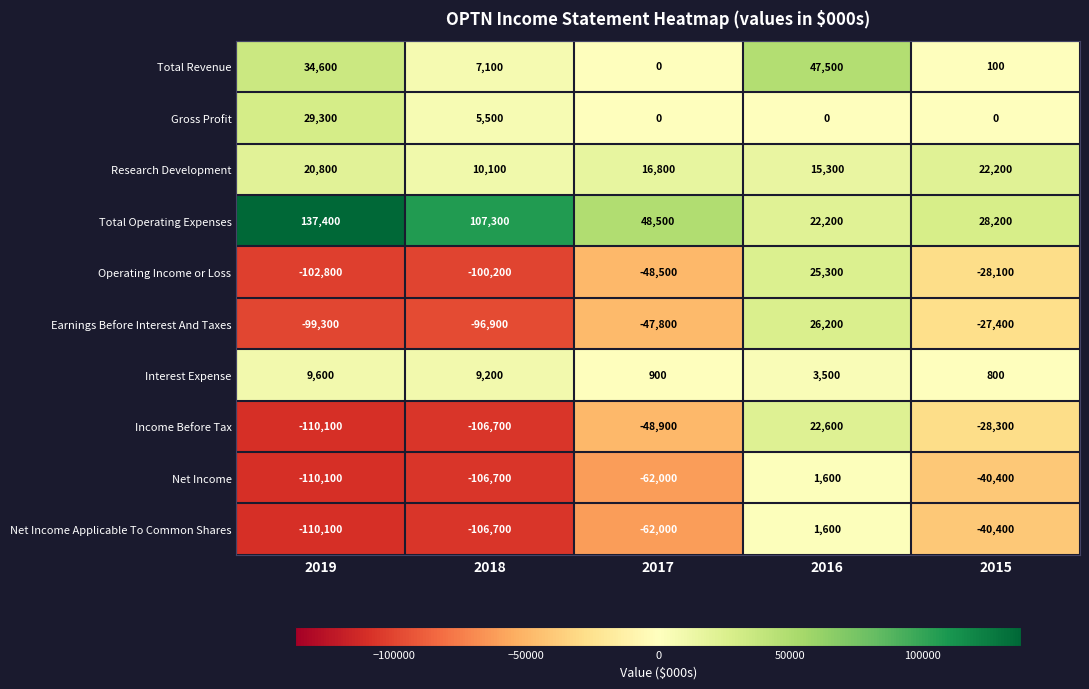

Which series has the widest spread of values?

Income Before Tax